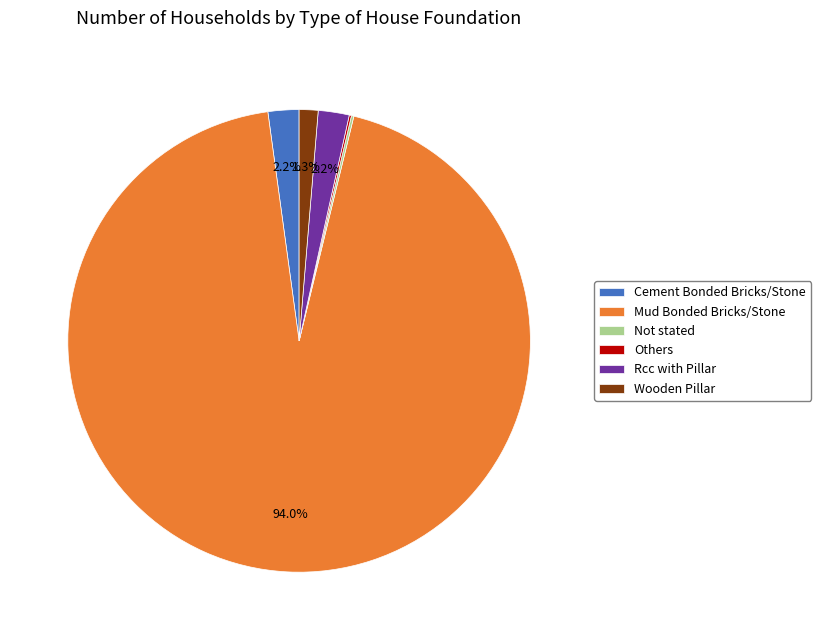

Does Mud Bonded Bricks/Stone account for over 50% of the chart?

Yes